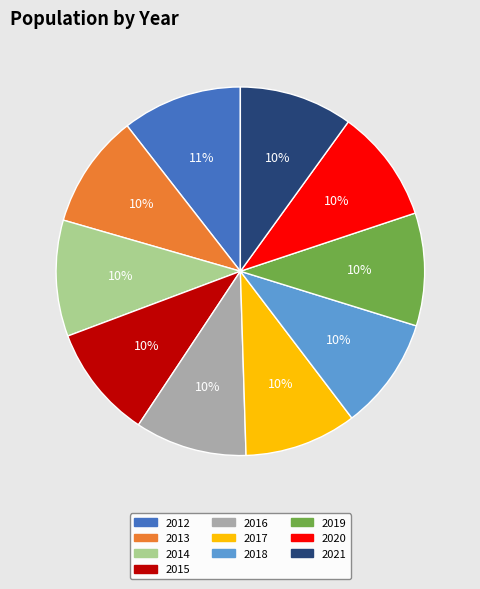

How many segments does this pie chart have?

10